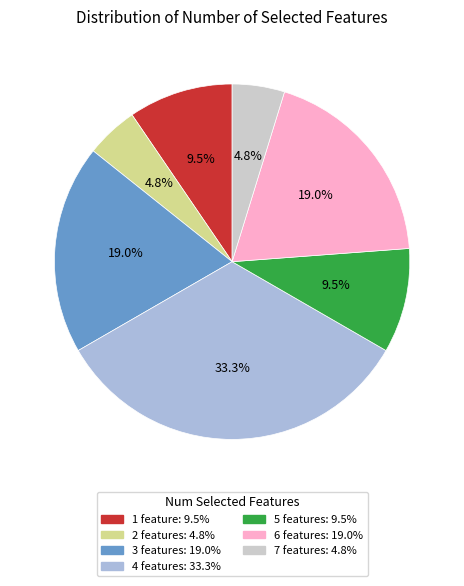

How much of the chart is everything except 5?

90.5%